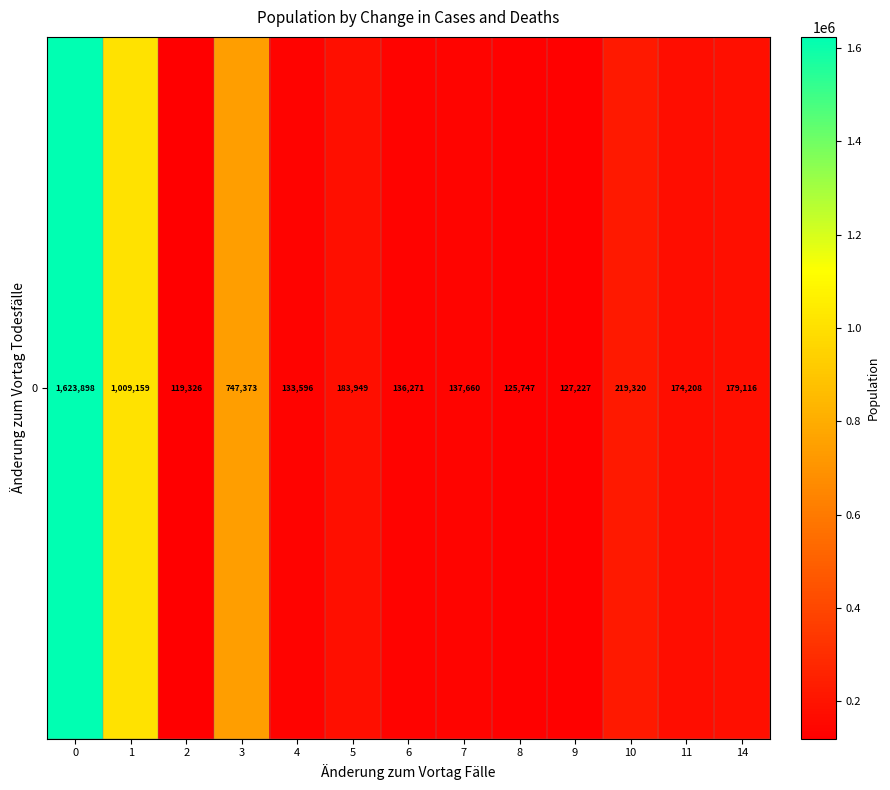

What is the smallest value displayed?

119326